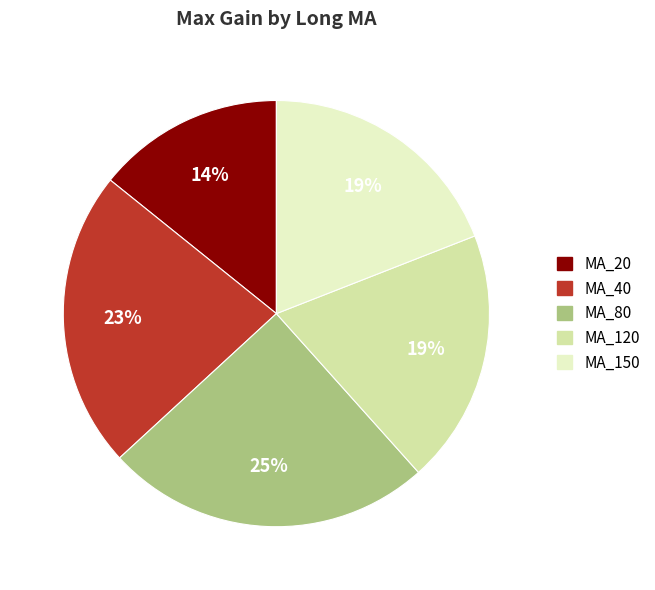

Between MA_120 and MA_40, which is larger?

MA_40